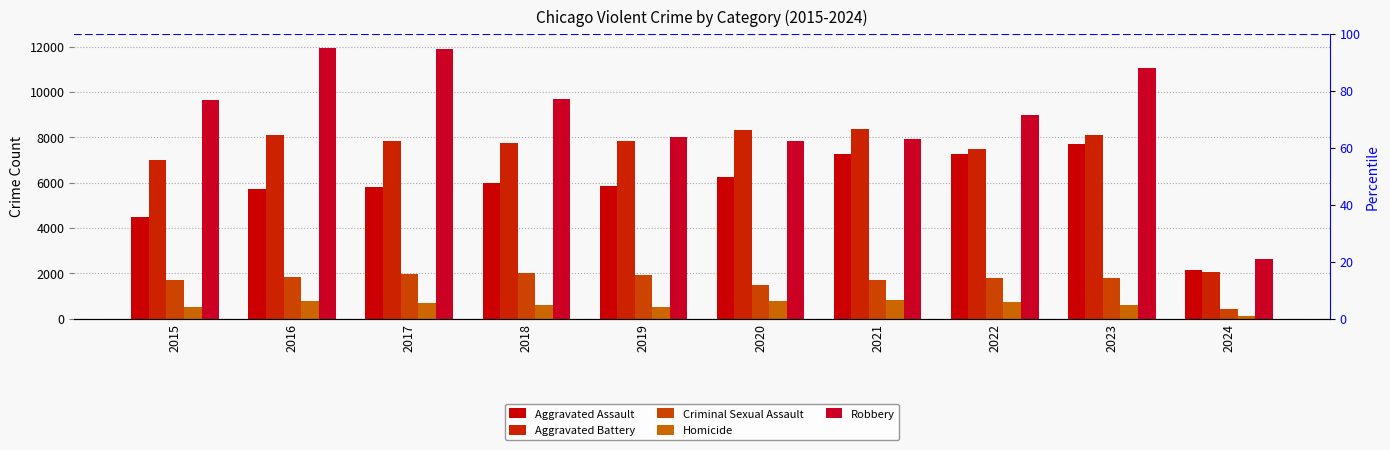

What is the spread (max minus min) of values at 2023?

10434